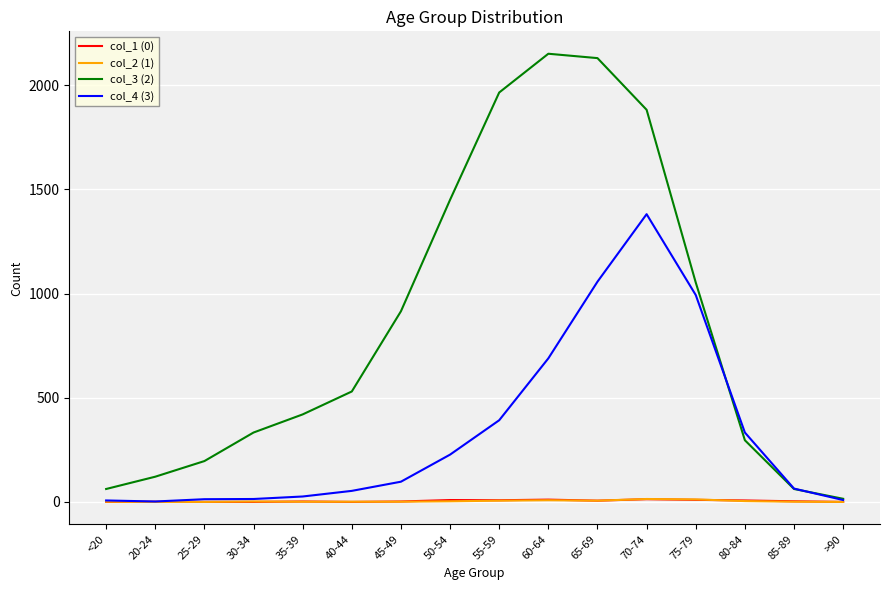

Which series has the largest total across all categories?

col_3 (2)